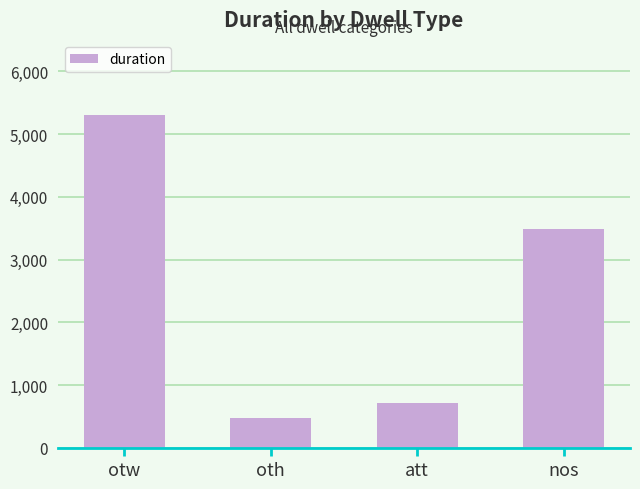

What is the value of the 3rd bar from the left?

721